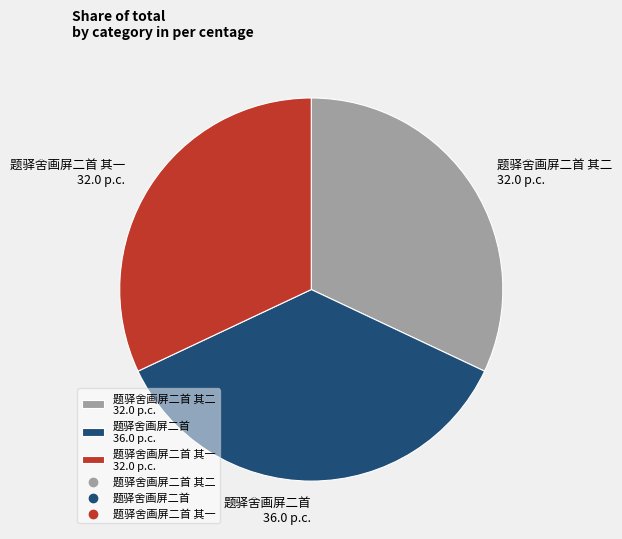

What is the ratio of the value at 题驿舍画屏二首 36.0 p.c. to the value at 题驿舍画屏二首 其二 32.0 p.c.?

1.1